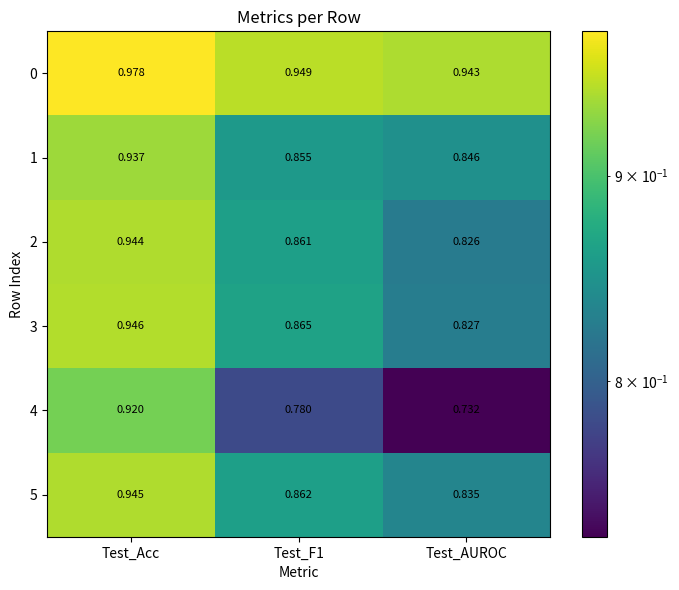

Which label corresponds to the smallest value in the chart?

Test_AUROC